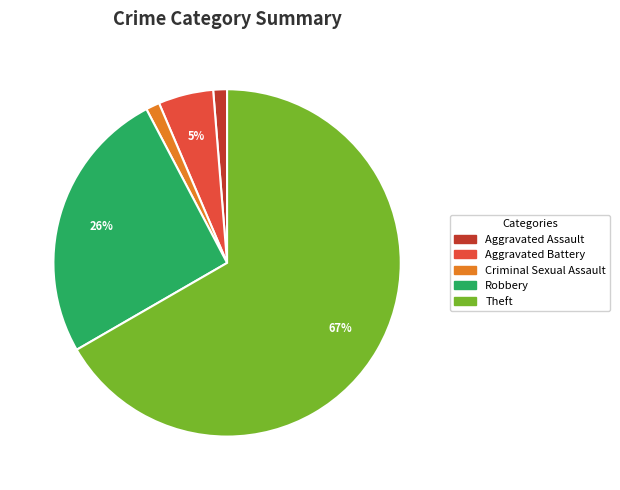

To the nearest percent, what is the combined percentage of Aggravated Battery and Robbery?

31%